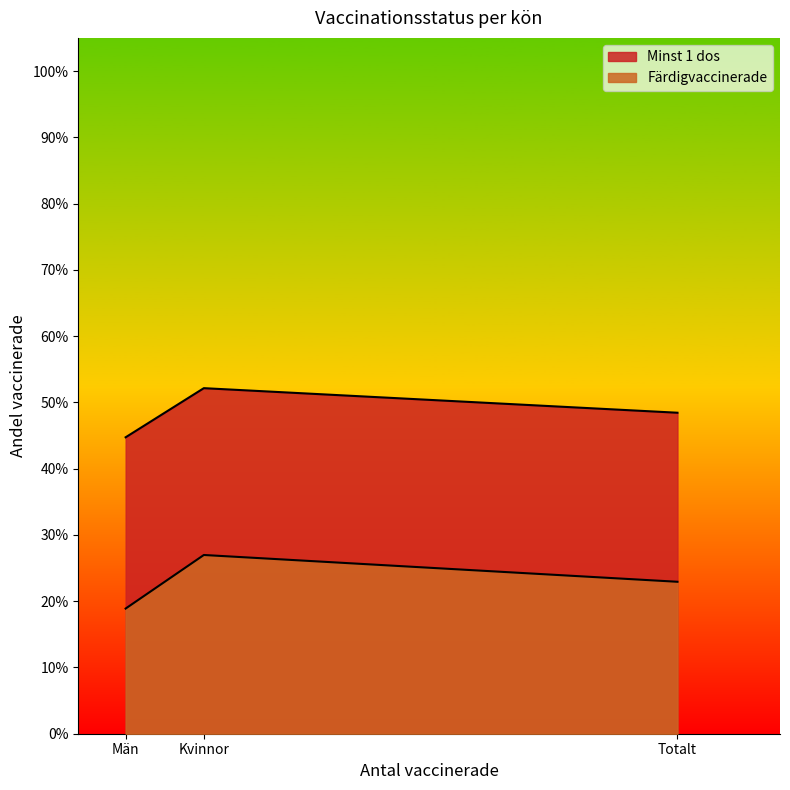

Does the chart display data point markers on the line(s)?

No